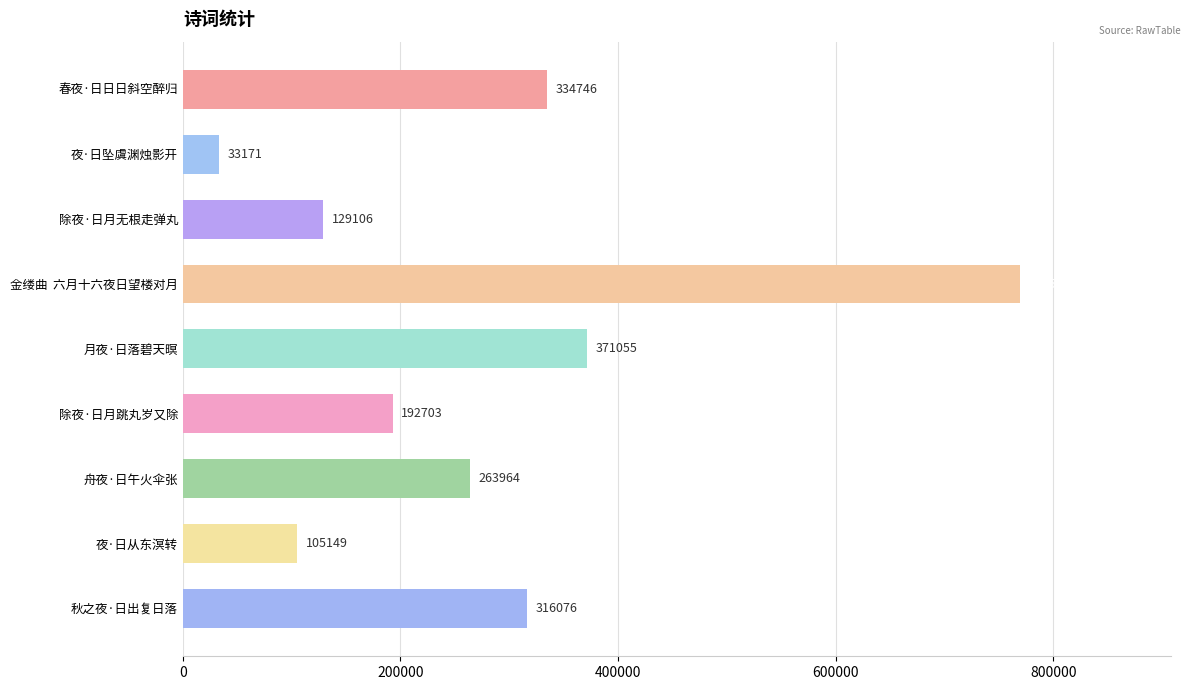

Does the chart contain stacked bars?

No